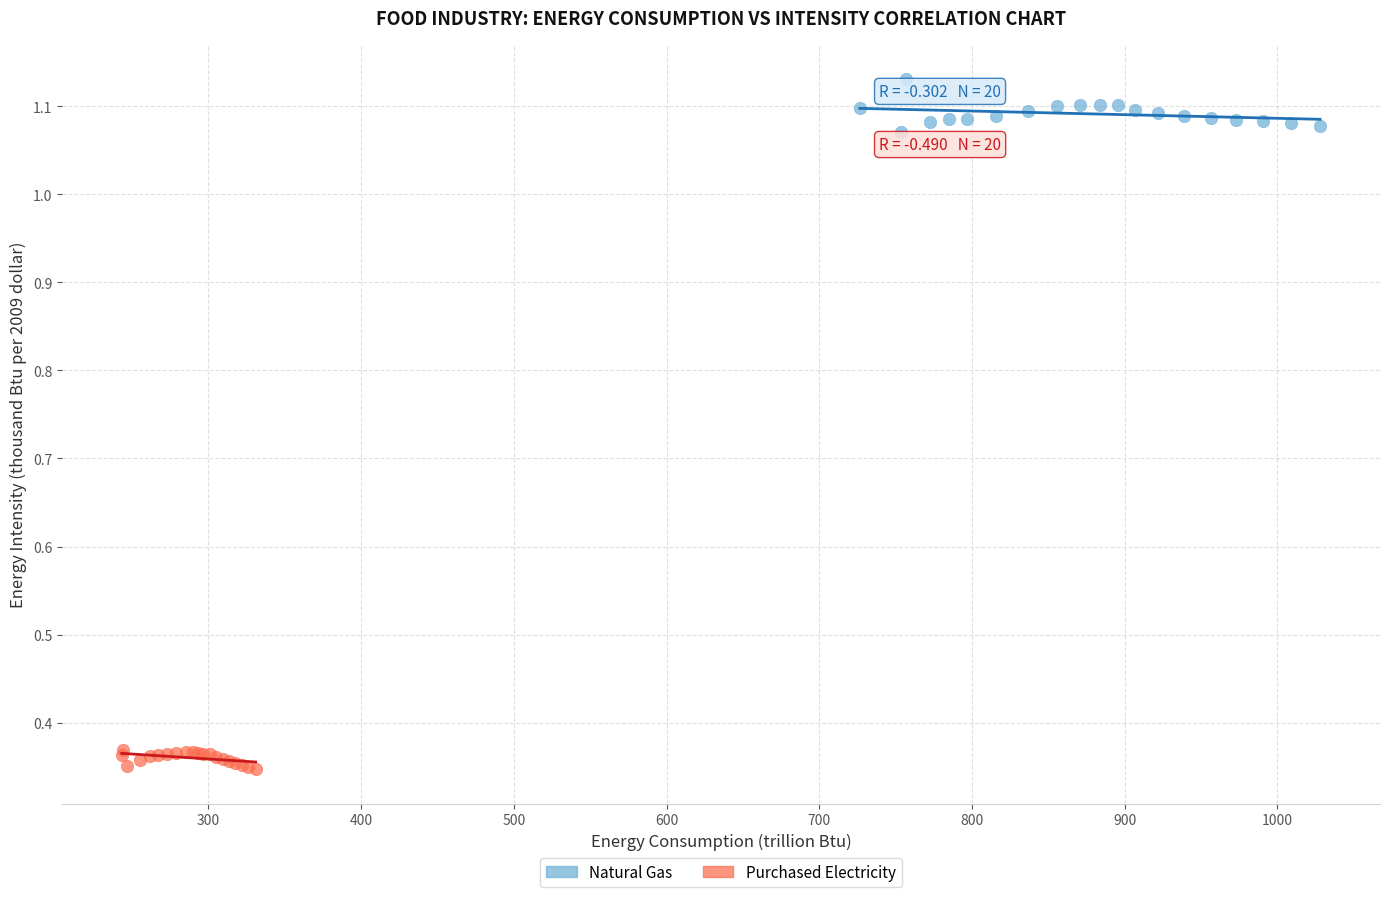

Which series contains the lowest Y value?

Purchased Electricity